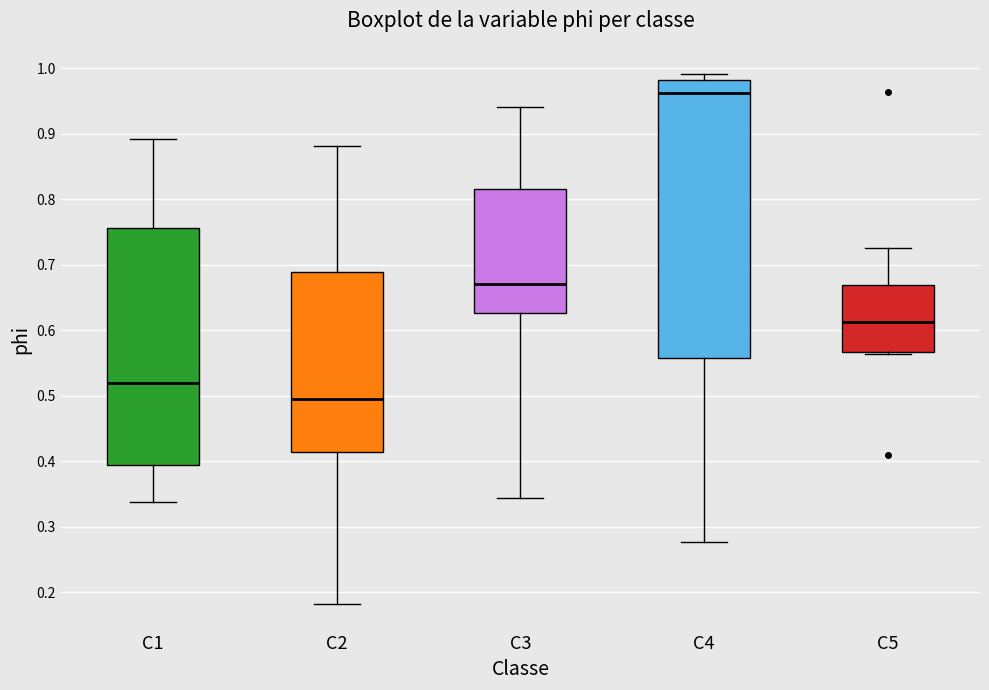

Reading left to right, read every box against the y-axis: the position of its median line, the range the box covers, and the ends of its whiskers. The values are not printed on the chart, so give them approximately, as read against the axis.

C1: median 0.52, box 0.39 to 0.76, whiskers 0.34 to 0.89
C2: median 0.50, box 0.41 to 0.69, whiskers 0.18 to 0.88
C3: median 0.67, box 0.63 to 0.82, whiskers 0.34 to 0.94
C4: median 0.96, box 0.56 to 0.98, whiskers 0.28 to 0.99
C5: median 0.61, box 0.57 to 0.67, whiskers 0.56 to 0.73